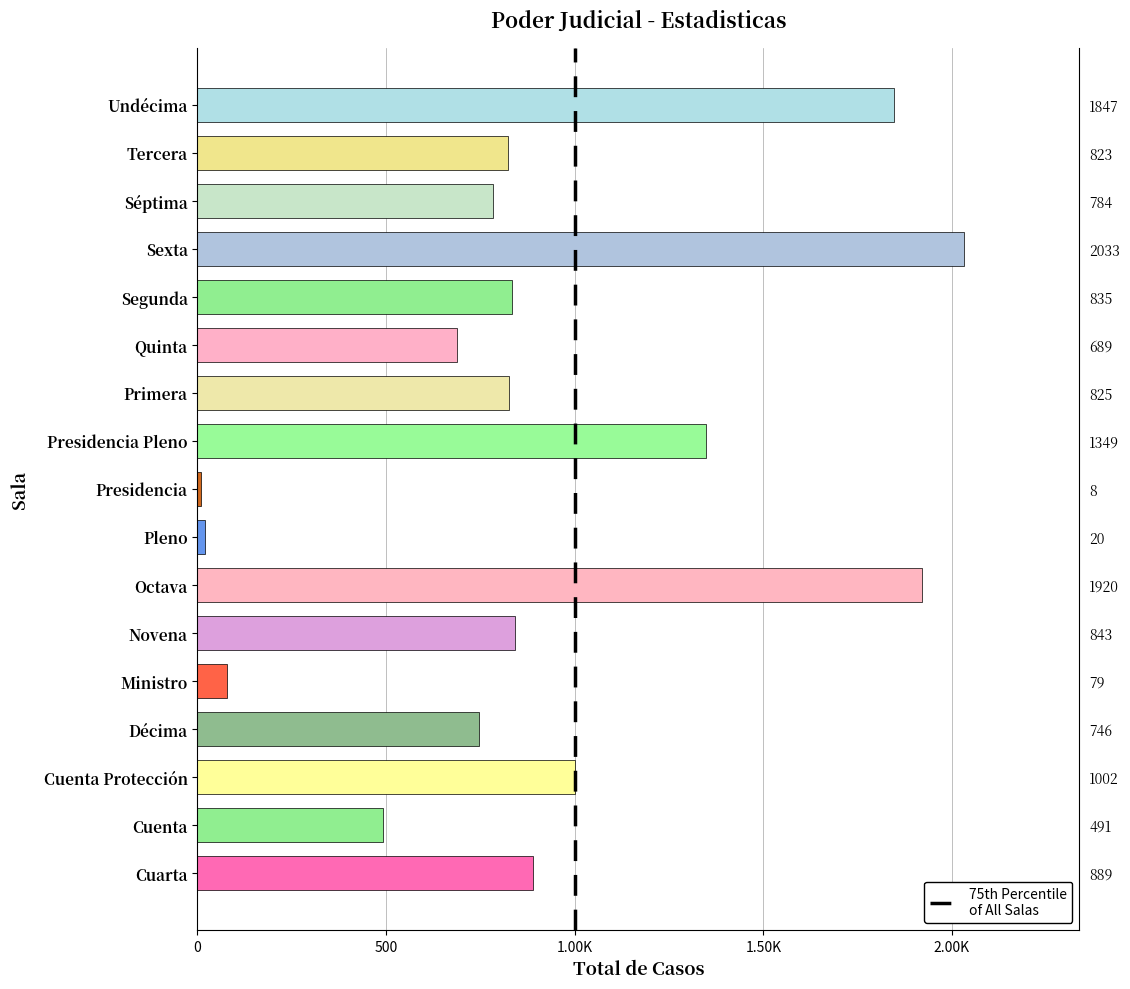

Rank the categories by value from lowest to highest.

Presidencia, Pleno, Ministro, Cuenta, Quinta, Décima, Séptima, Tercera, Primera, Segunda, Novena, Cuarta, Cuenta Protección, Presidencia Pleno, Undécima, Octava, Sexta